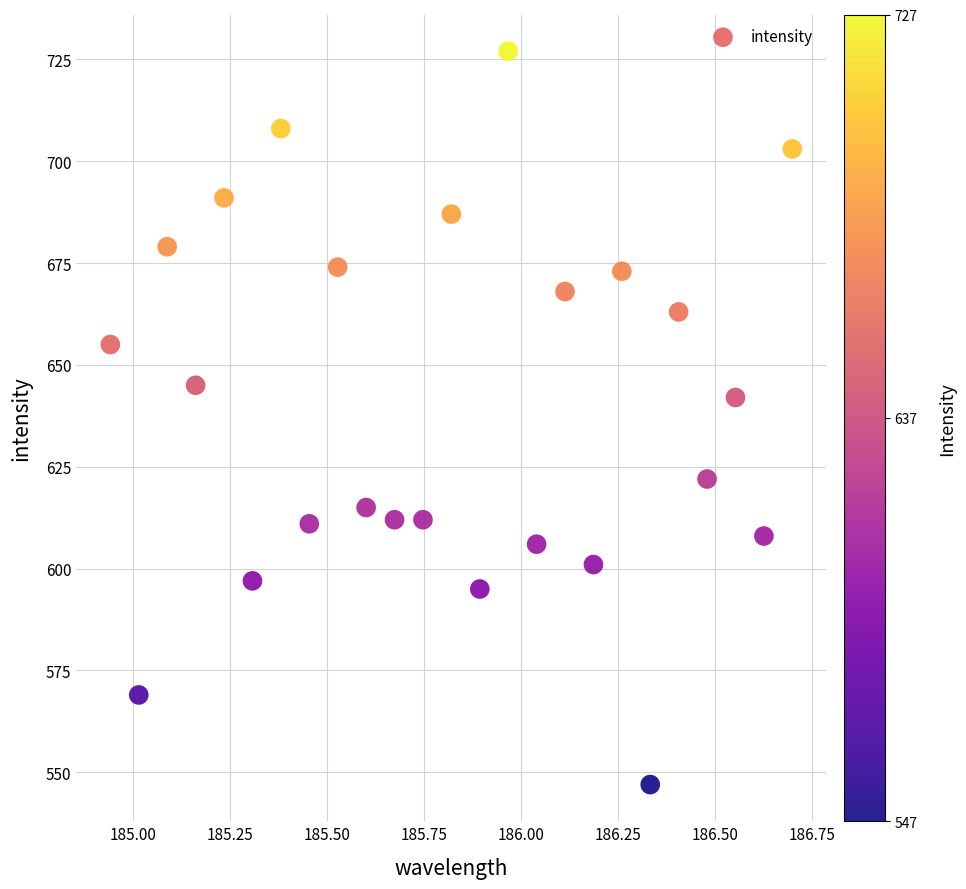

What is the range of Y values (max minus min)?

180